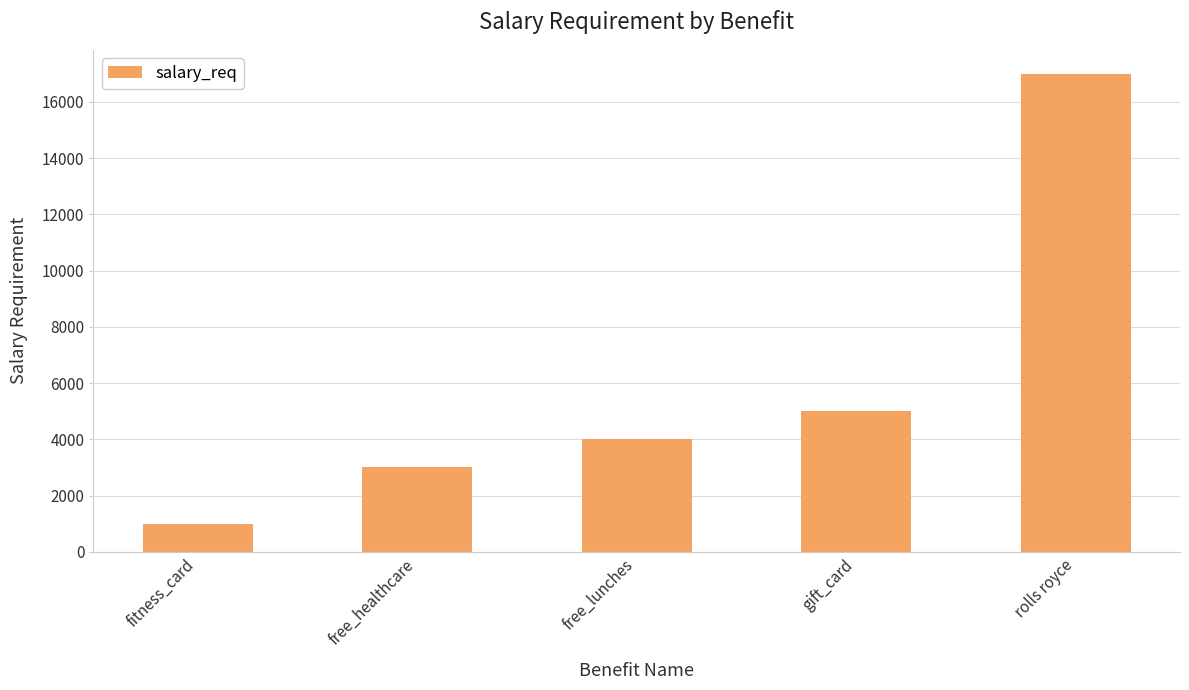

Rank the categories by value from lowest to highest.

fitness_card, free_healthcare, free_lunches, gift_card, rolls royce